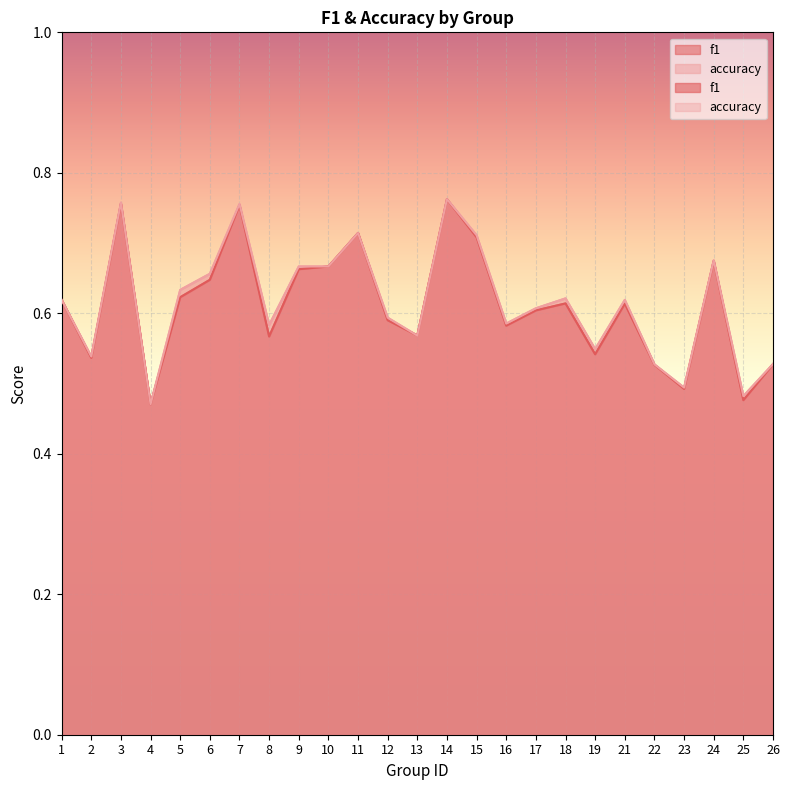

Is it true that f1 equals 0.3 at 17?

False